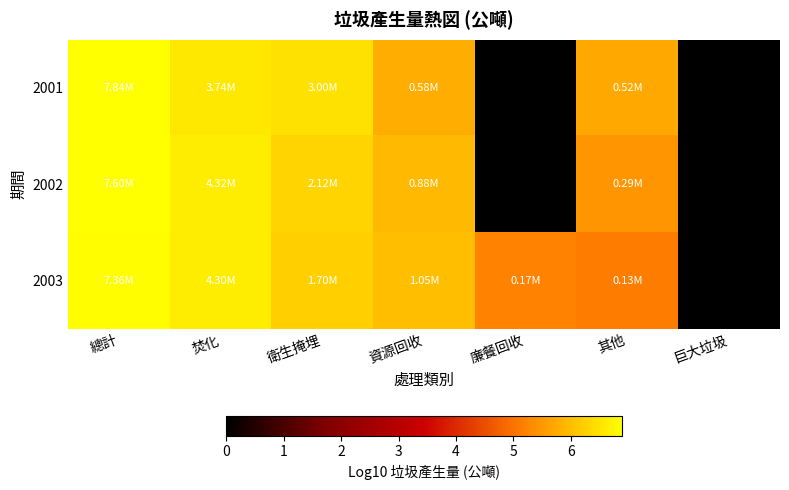

What is the average value of the 2002 series?

4.5